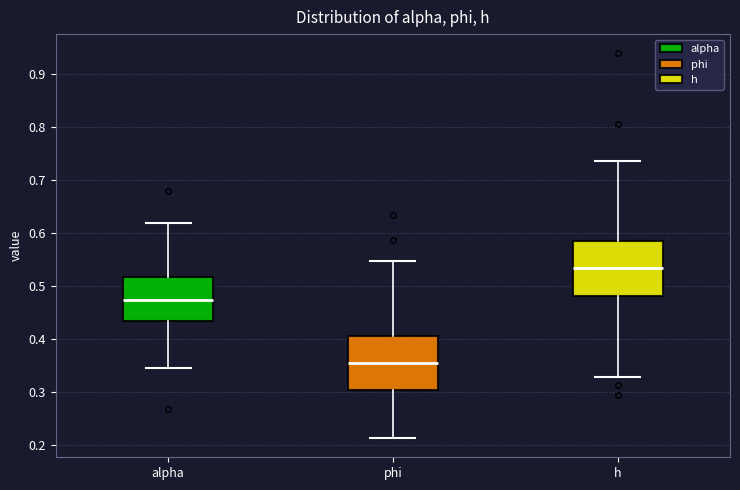

Which box's median line is the highest?

h